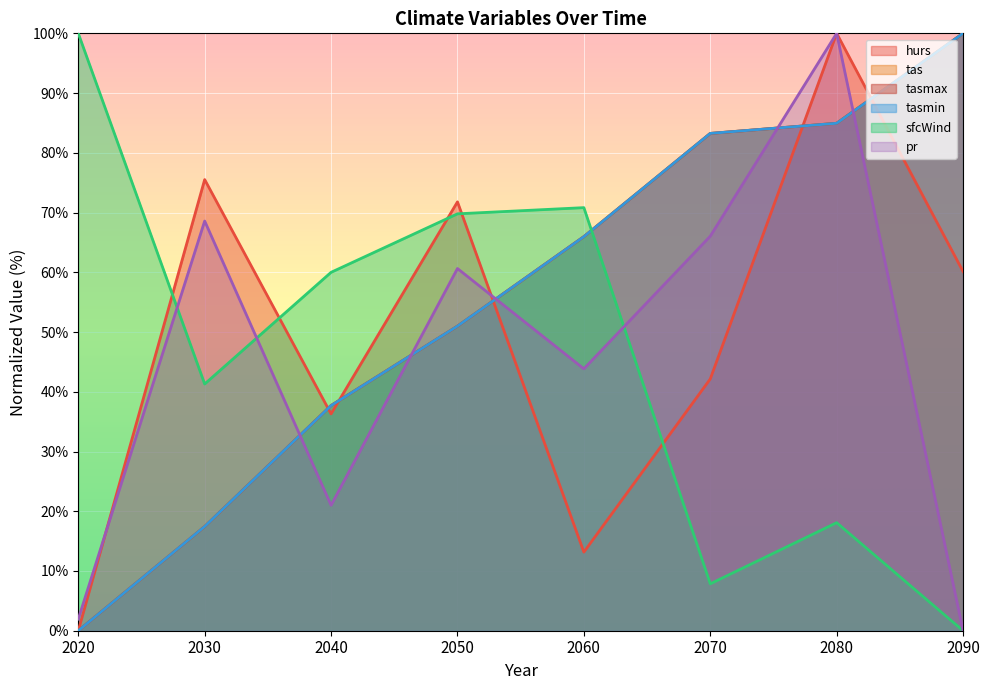

Reading left to right, transcribe all the data shown in this chart.

hurs: 2020=0.0	2030=75.5	2040=36.3	2050=71.8	2060=13.2	2070=42.1	2080=100.0	2090=60.1
tas: 2020=0.0	2030=17.4	2040=37.7	2050=51.0	2060=66.0	2070=83.2	2080=84.9	2090=100.0
tasmax: 2020=0.0	2030=17.4	2040=37.7	2050=51.0	2060=66.0	2070=83.2	2080=84.9	2090=100.0
tasmin: 2020=0.0	2030=17.4	2040=37.7	2050=51.0	2060=66.0	2070=83.2	2080=84.9	2090=100.0
sfcWind: 2020=100.0	2030=41.3	2040=60.0	2050=69.8	2060=70.8	2070=7.9	2080=18.1	2090=0.0
pr: 2020=1.9	2030=68.6	2040=21.0	2050=60.6	2060=43.8	2070=66.0	2080=100.0	2090=0.0